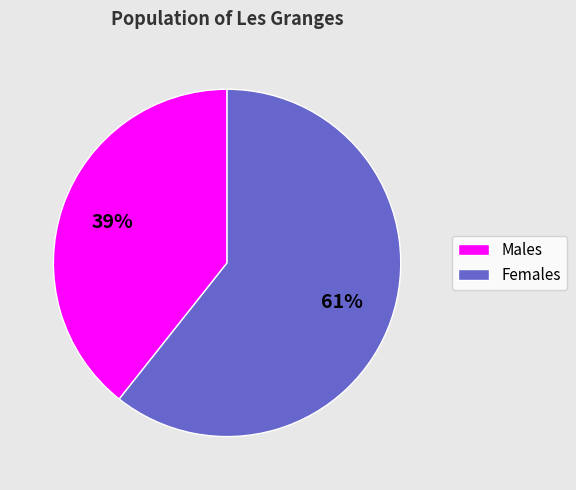

Count the number of slices in the pie.

2